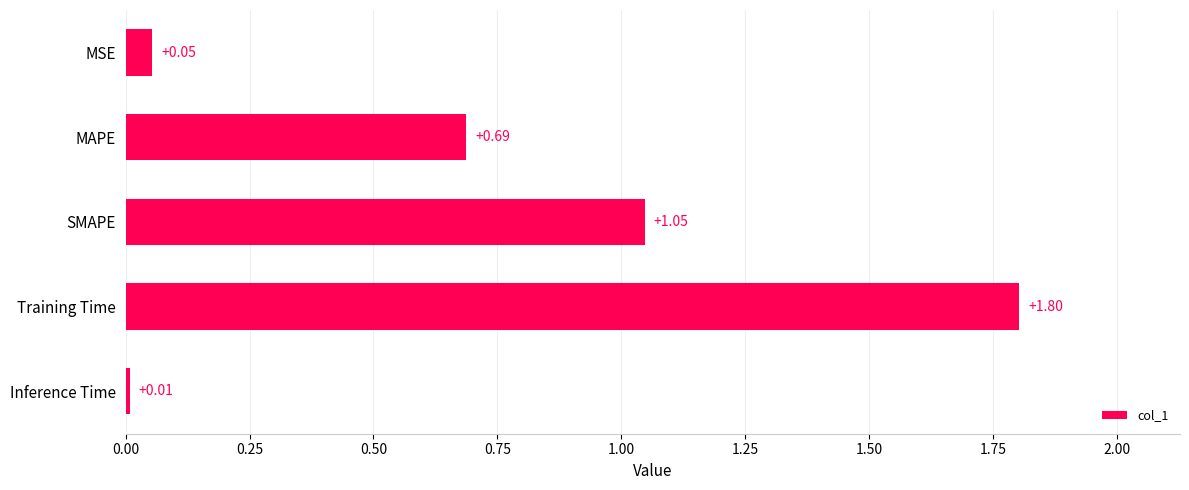

List the labels in order of value, smallest first.

Inference Time, MSE, MAPE, SMAPE, Training Time